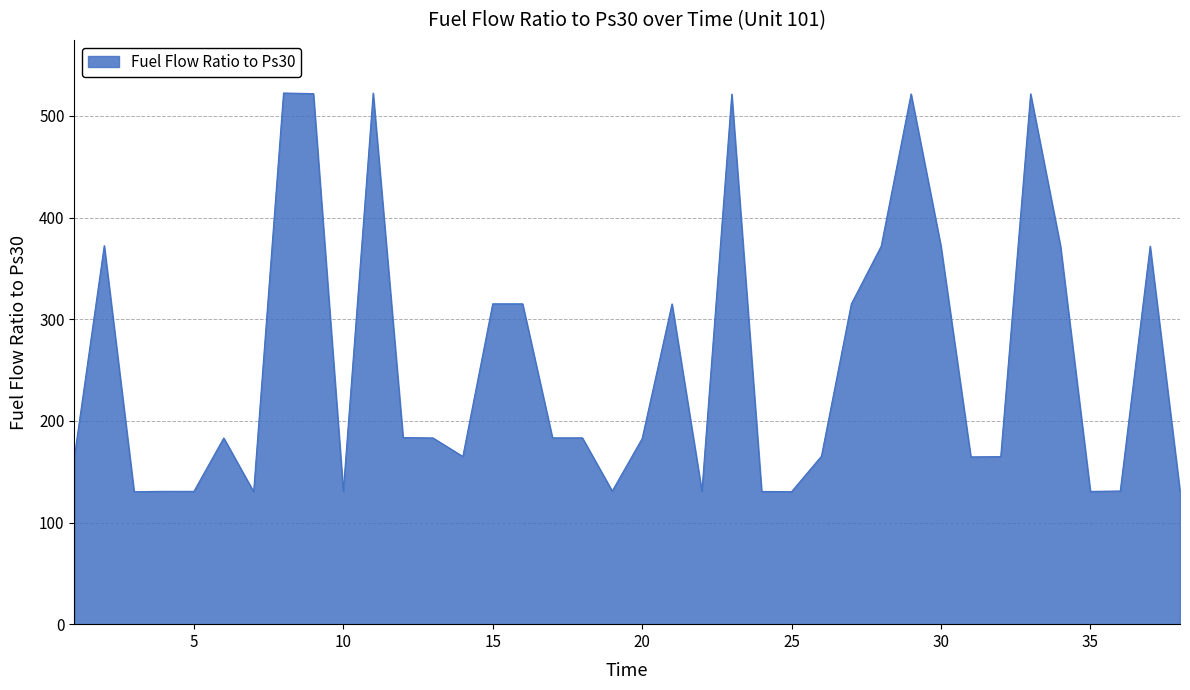

What is the difference between the maximum and minimum values?

392.3